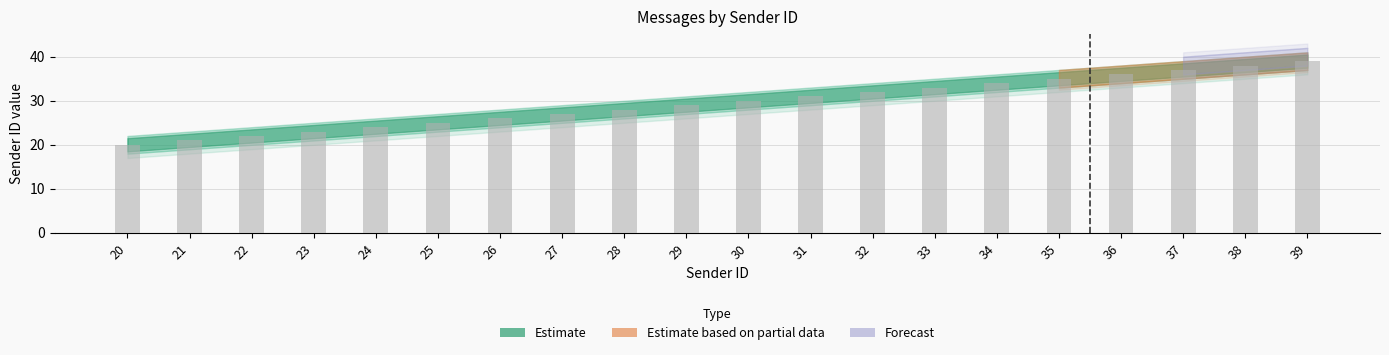

What is the ratio of the value at 31 to the value at 36?

0.9